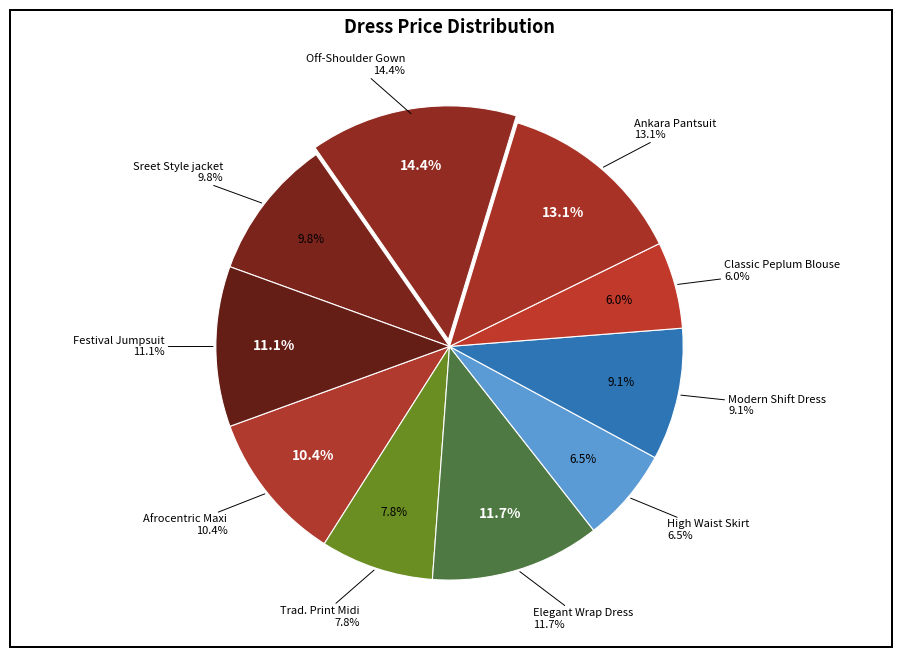

Between Afrocentric Maxi and Elegant Wrap Dress, which is larger?

Elegant Wrap Dress